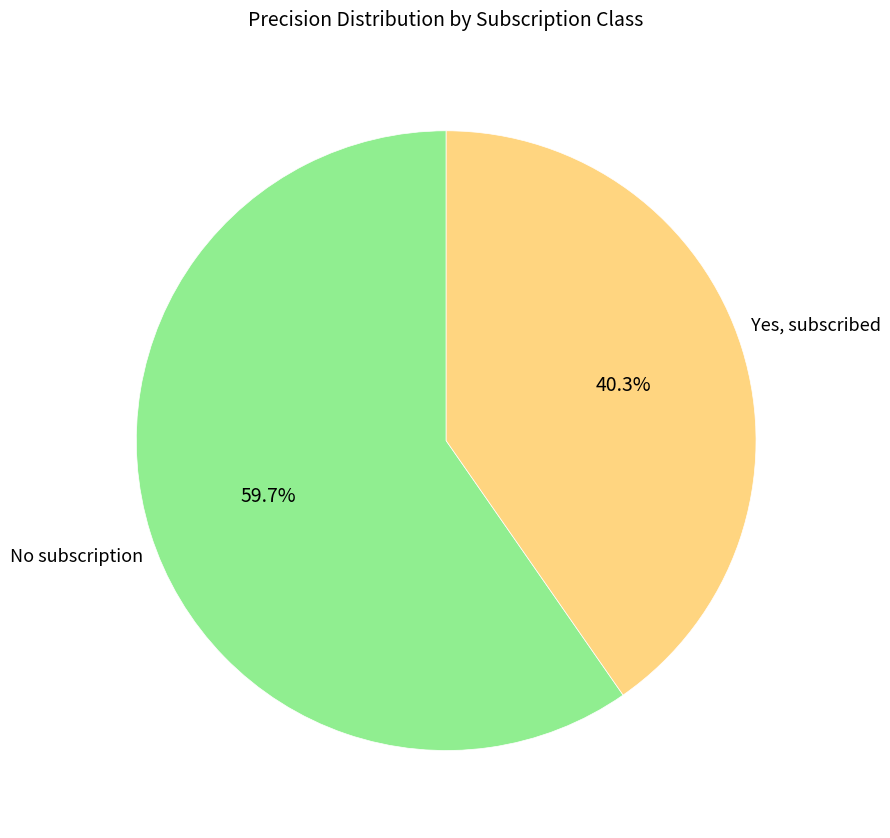

Which has a higher value, Yes, subscribed or No subscription?

No subscription